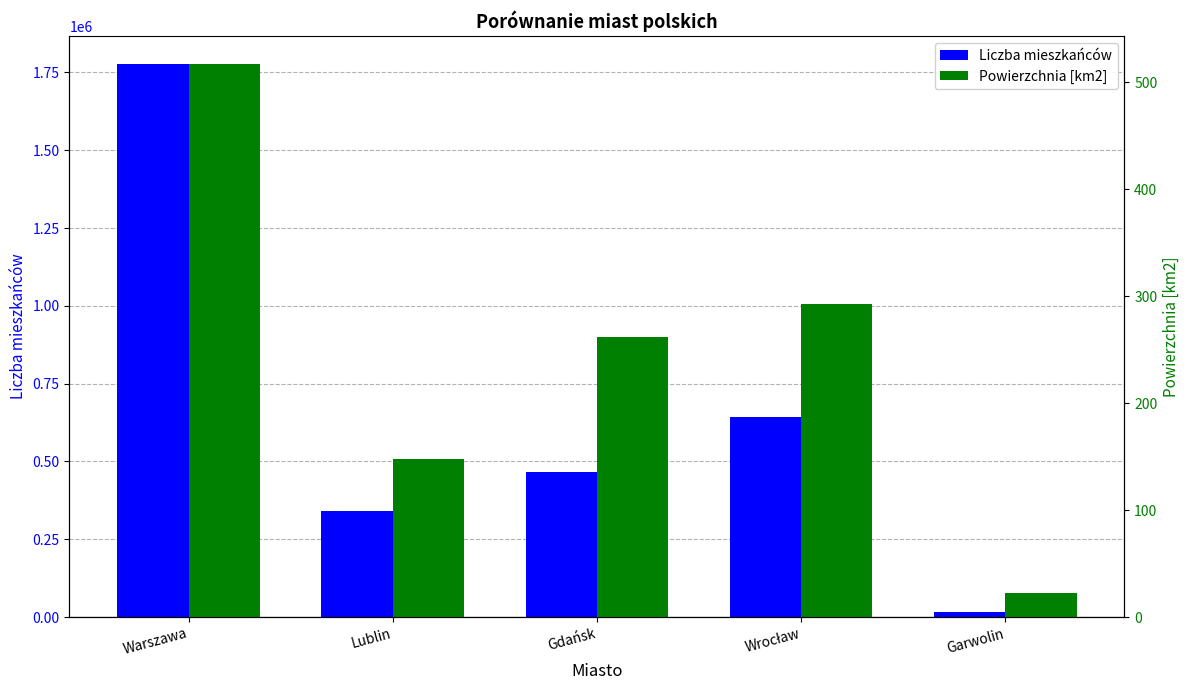

What is the label of the 3rd bar from the right?

Gdańsk